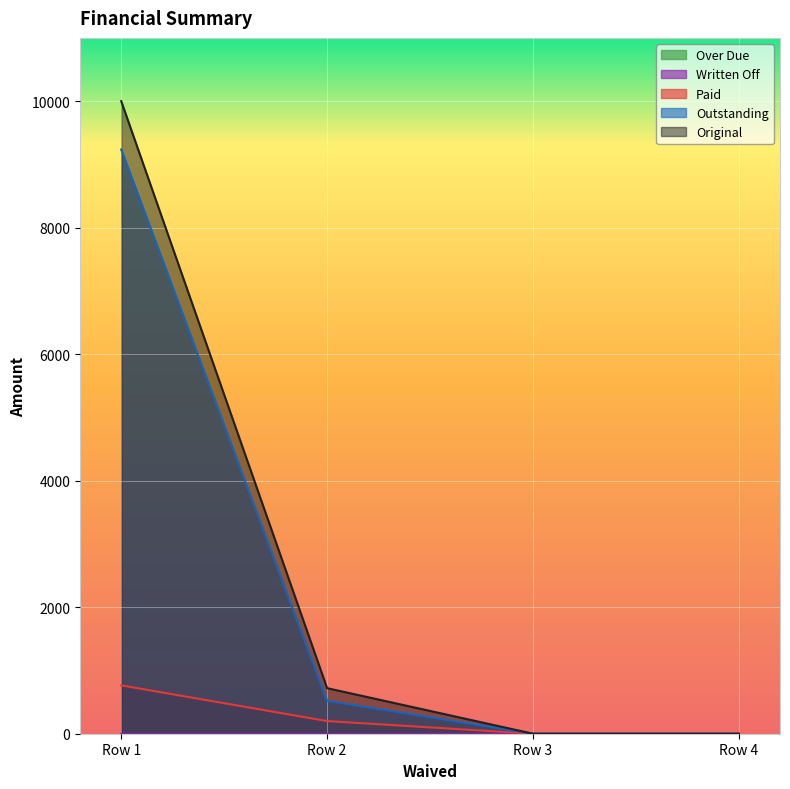

What is the difference between the Outstanding values at Row 1 and Row 3?

9235.5